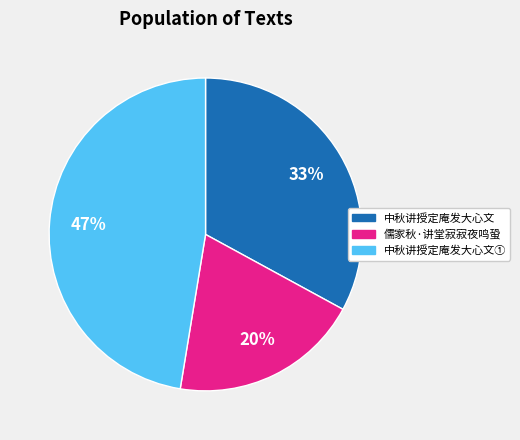

To the nearest percent, what percentage of the pie is 中秋讲授定庵发大心文?

33%